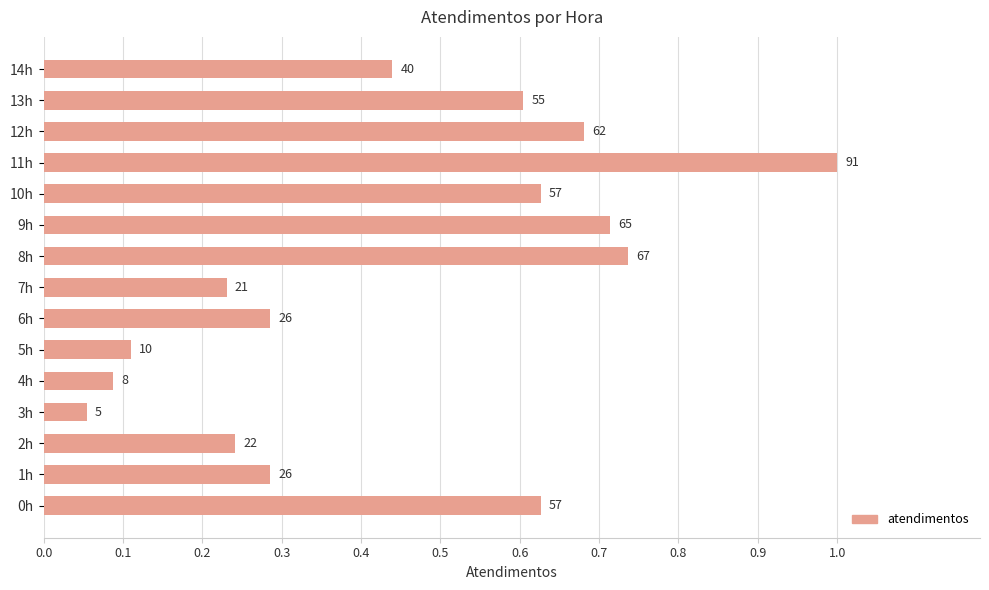

What is the average value?

0.4